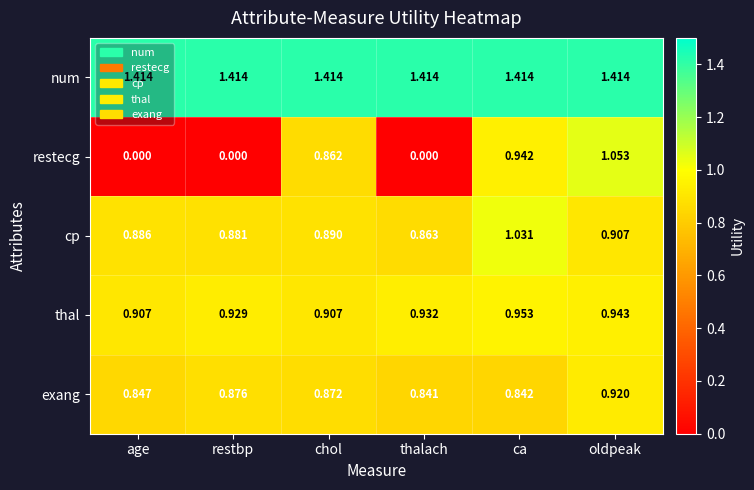

Which series has the largest total across all categories?

num